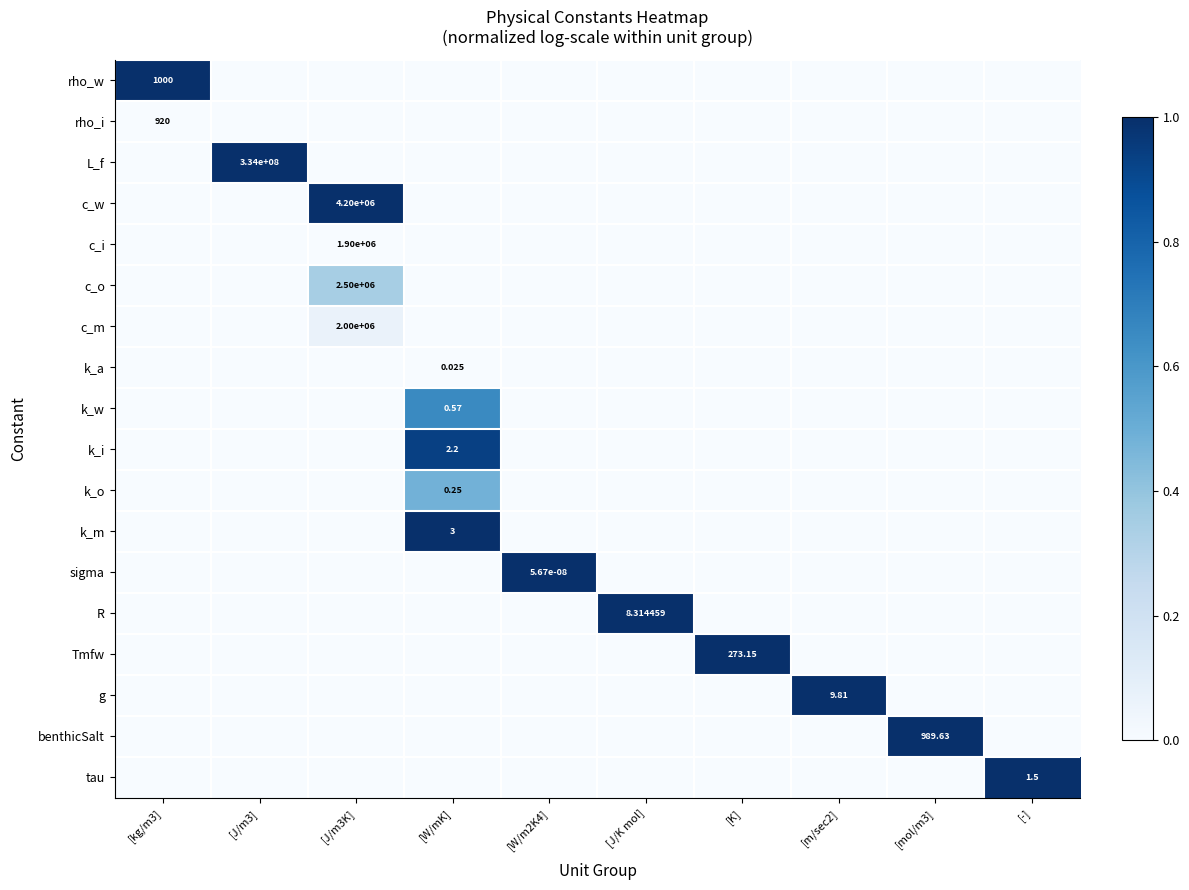

What is the sum of the c_m values at [J/m3K] and [W/m2K4]?

0.1